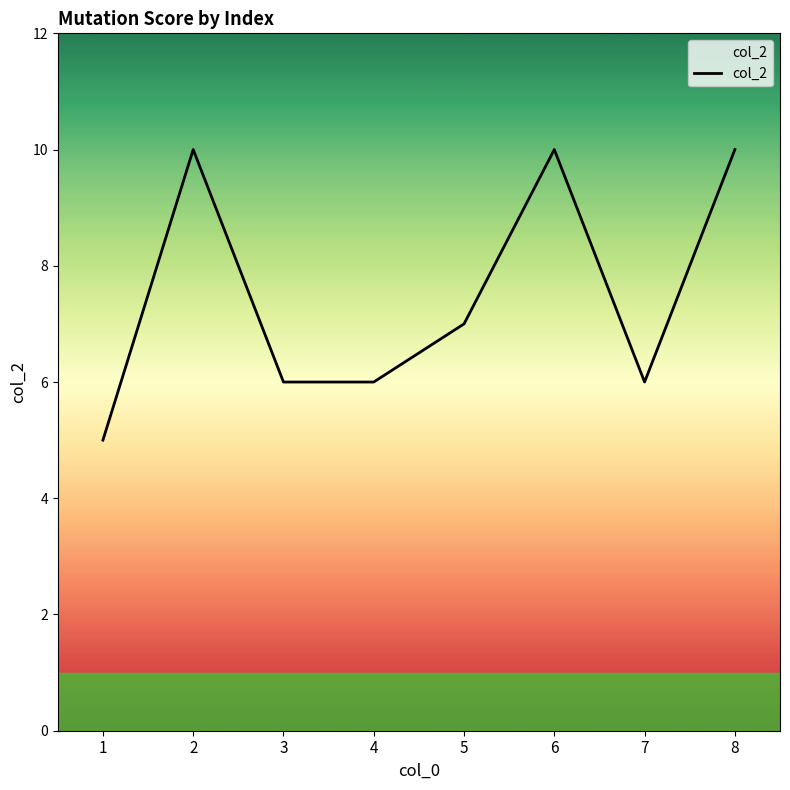

What is the ratio of the value at 3 to the value at 4?

1.0